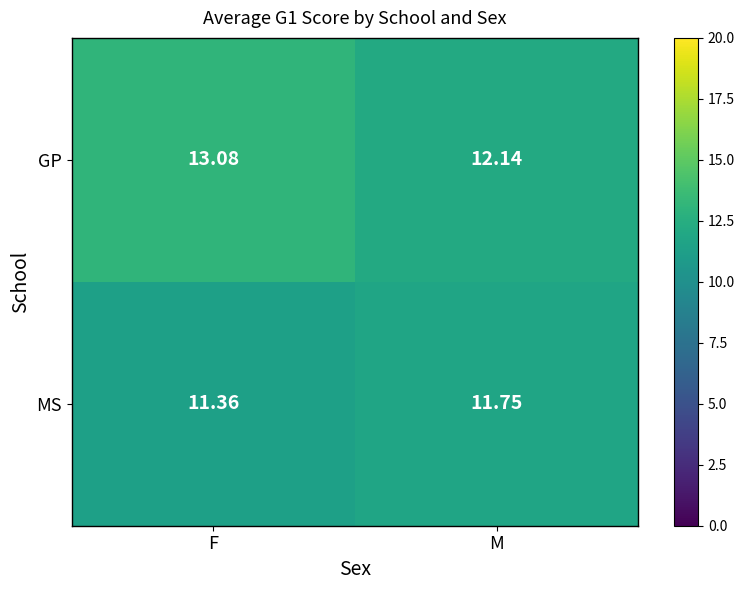

Between F and M, which series saw the biggest shift?

GP